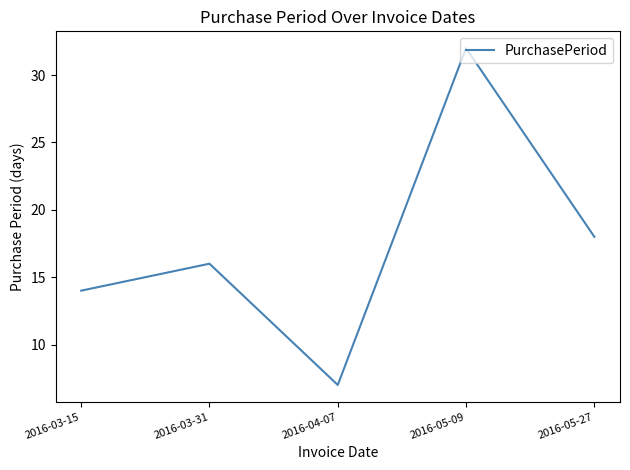

Reading left to right, transcribe all the data shown in this chart.

2016-03-15=14	2016-03-31=16	2016-04-07=7	2016-05-09=32	2016-05-27=18